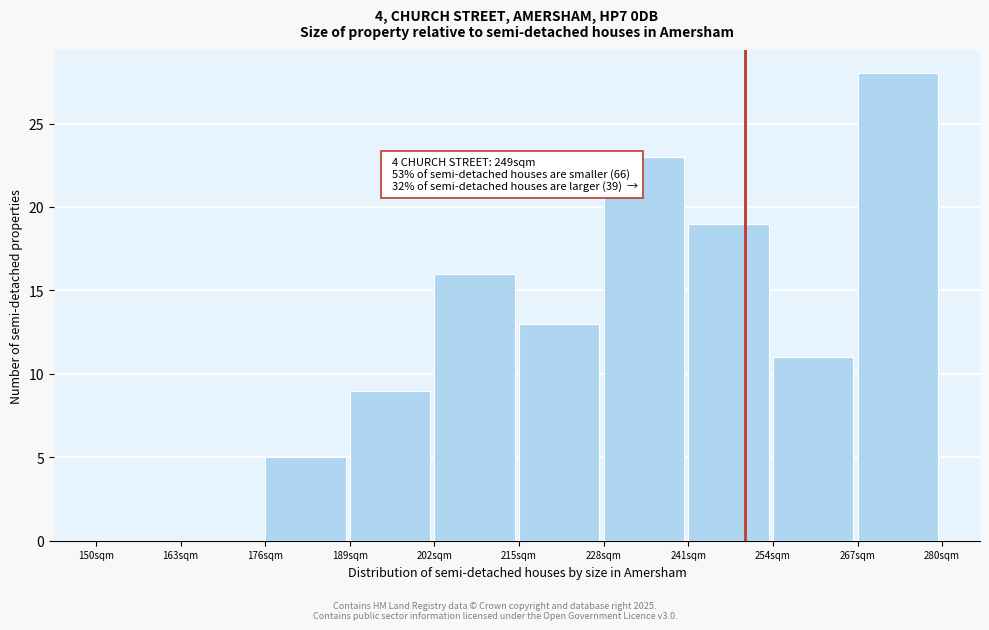

Which range on the x-axis has the tallest bar?

267 to 280